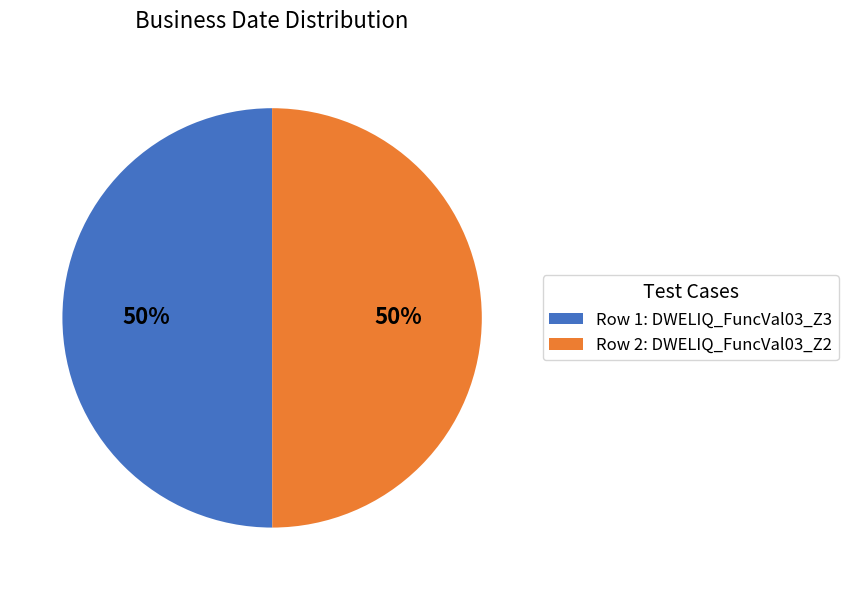

Count the number of slices in the pie.

2